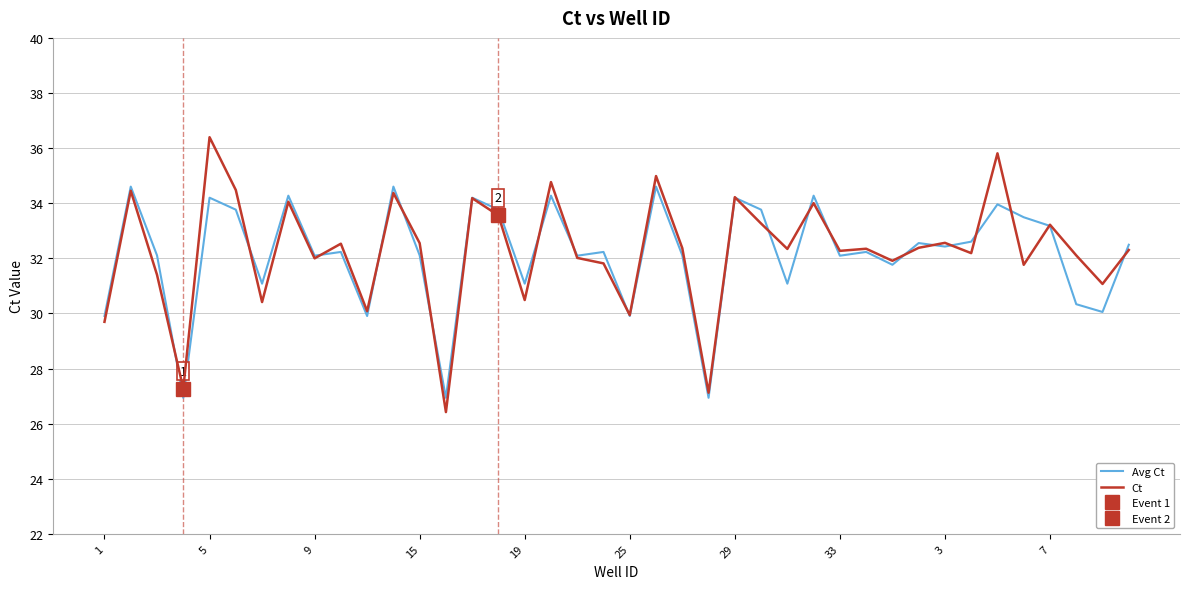

Reading left to right, extract all data points from this chart.

Avg Ct: 29.9	34.6	32.1	26.9	34.2	33.8	31.1	34.3	32.1	32.2	29.9	34.6	32.1	26.9	34.2	33.8	31.1	34.3	32.1	32.2	29.9	34.6	32.1	26.9	34.2	33.8	31.1	34.3	32.1	32.2	31.8	32.6	32.4	32.6	34.0	33.5	33.2	30.3	30.1	32.5
Ct: 29.7	34.5	31.4	27.3	36.4	34.5	30.4	34.1	32.0	32.5	30.1	34.4	32.5	26.4	34.2	33.6	30.5	34.8	32.0	31.8	29.9	35.0	32.4	27.1	34.2	33.3	32.3	34.0	32.3	32.3	31.9	32.4	32.6	32.2	35.8	31.8	33.2	32.1	31.1	32.3